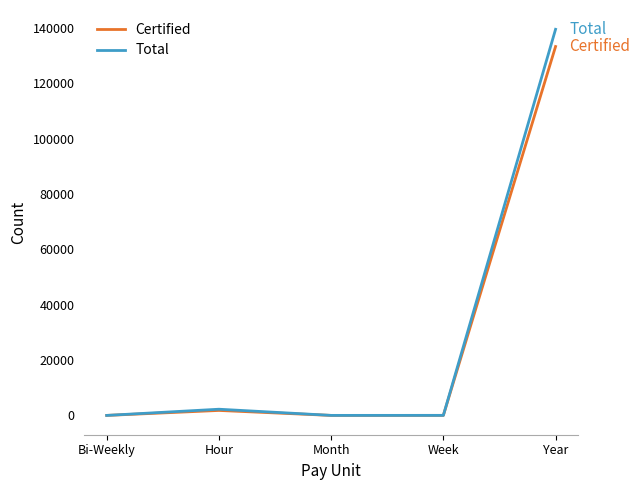

At Year, list the series in order from smallest to largest.

Certified, Total